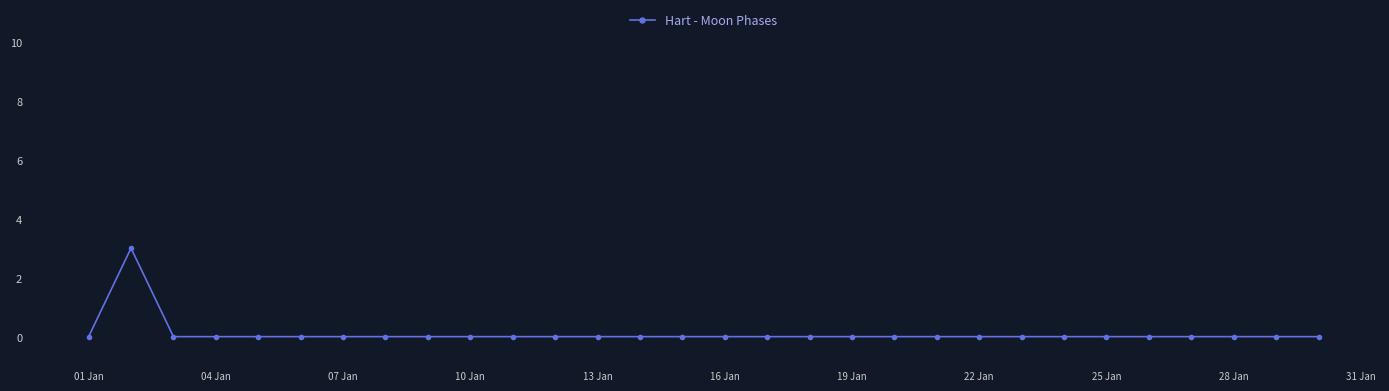

What is the sum of all values?

3